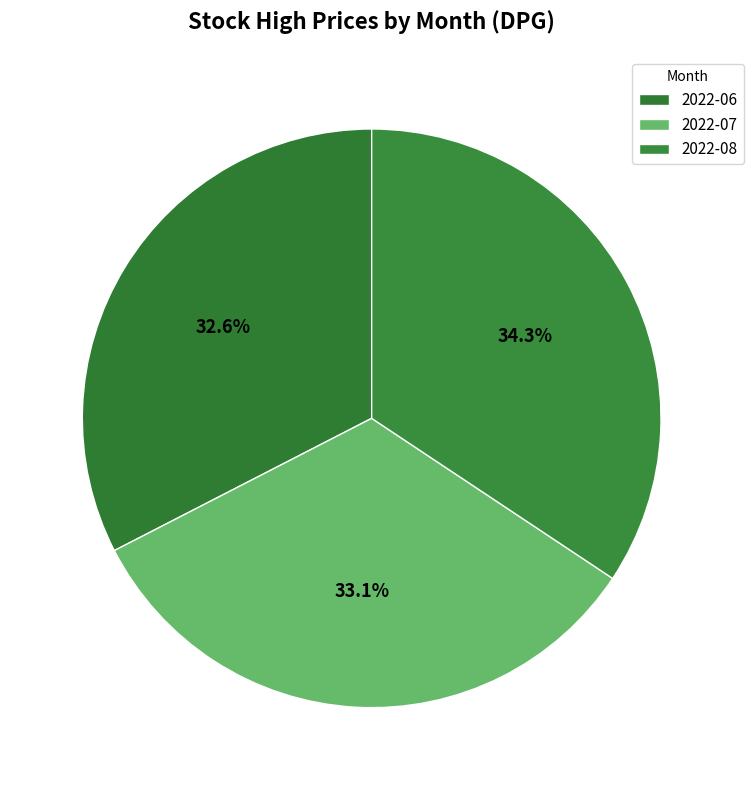

How many slices are in this pie chart?

3